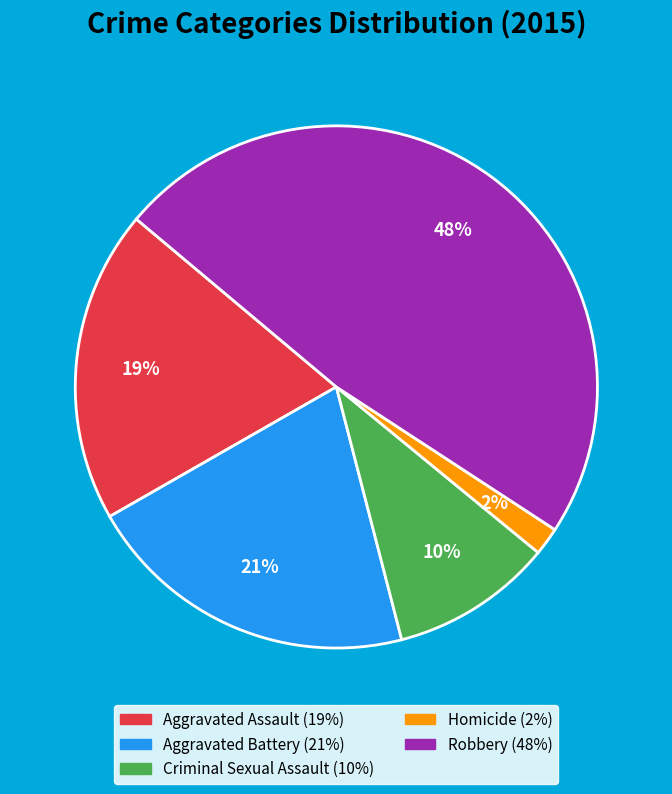

Do Criminal Sexual Assault and Homicide together represent more than half of the pie?

No